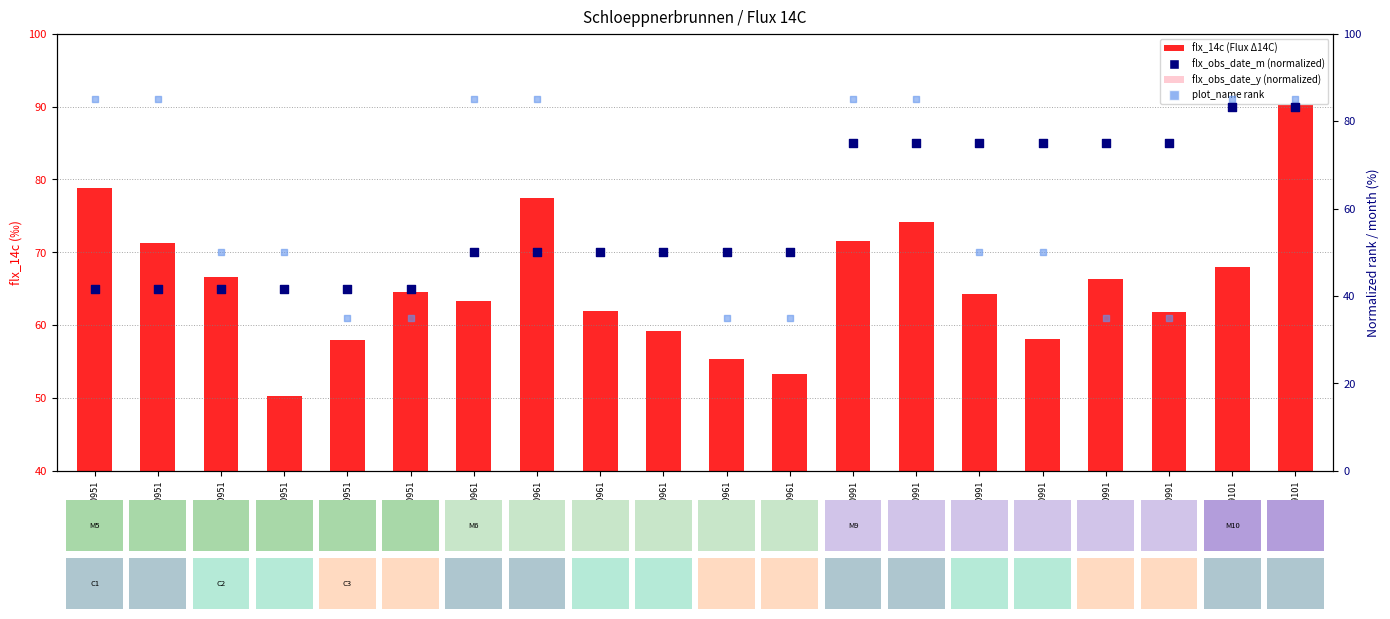

Which series has the largest total across all categories?

flx_14c (Flux Δ14C)